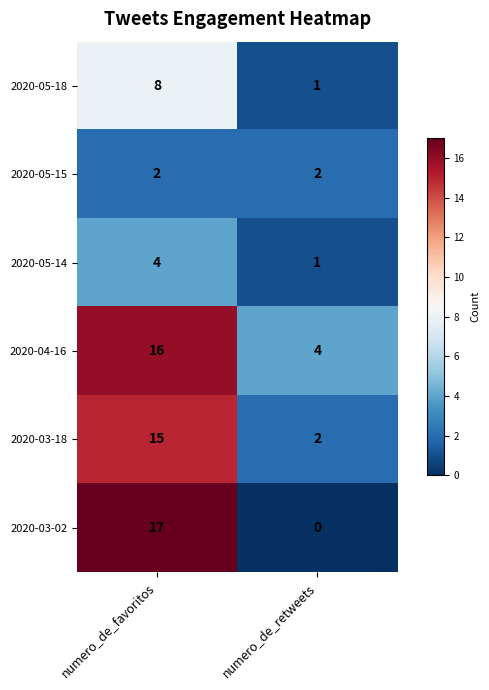

What is the sum of the 2020-05-18 values at numero_de_retweets and numero_de_favoritos?

9